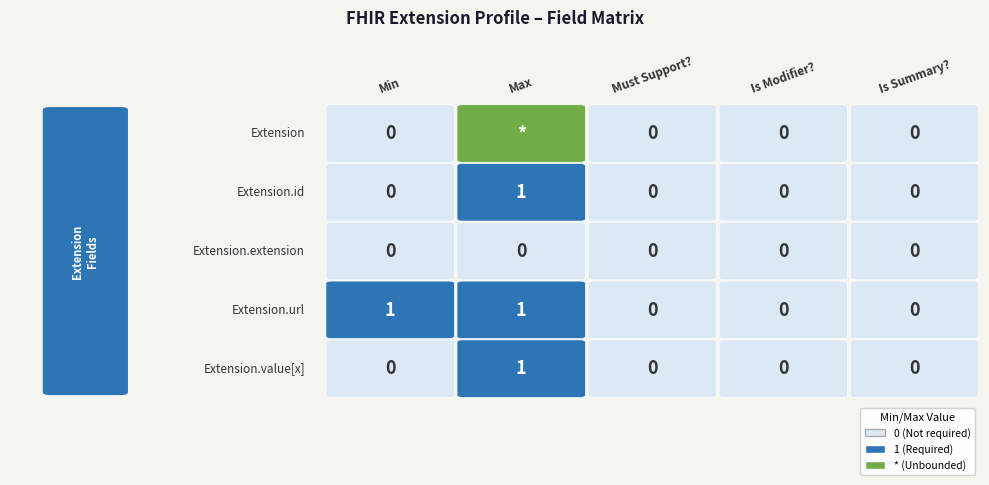

Which series has the largest total across all categories?

Extension.url